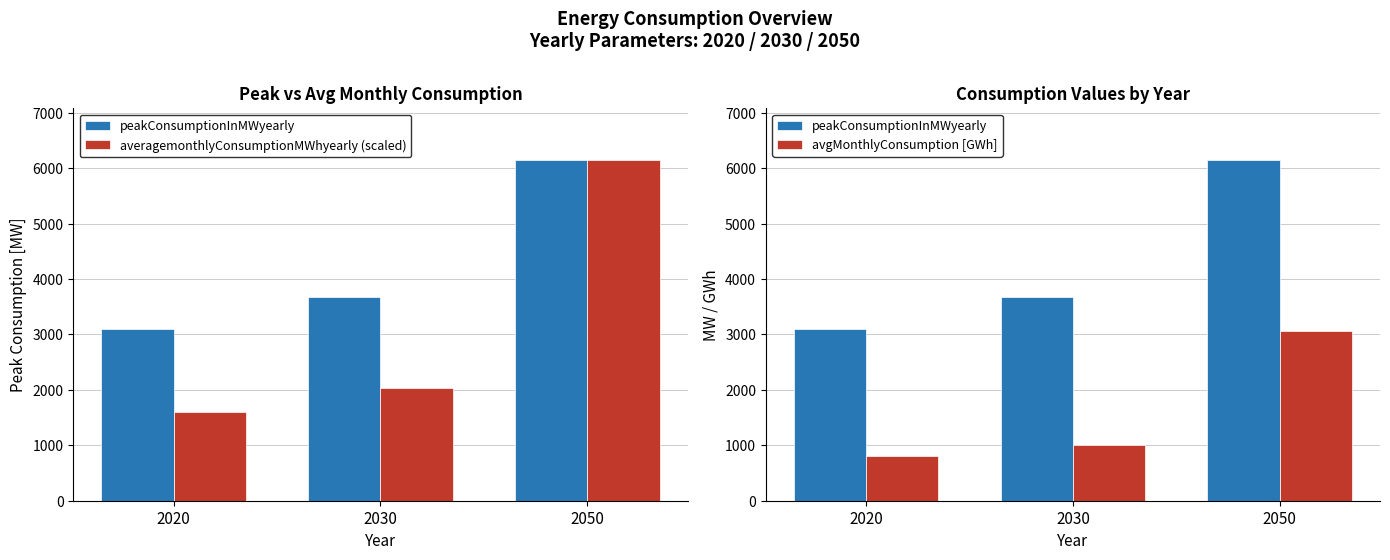

Which series has the widest spread of values?

averagemonthlyConsumptionMWhyearly (scaled)